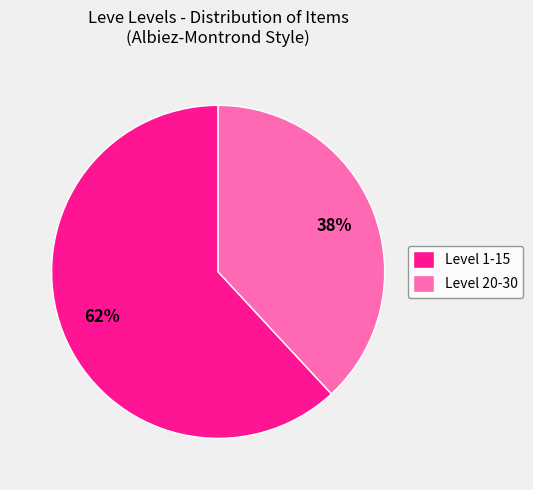

How many slices are in this pie chart?

2